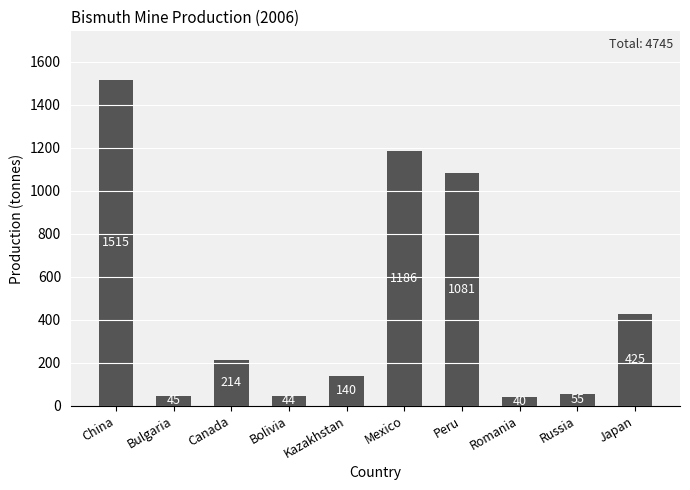

Reading left to right, extract all data points from this chart.

1515	45	214	44	140	1186	1081	40	55	425